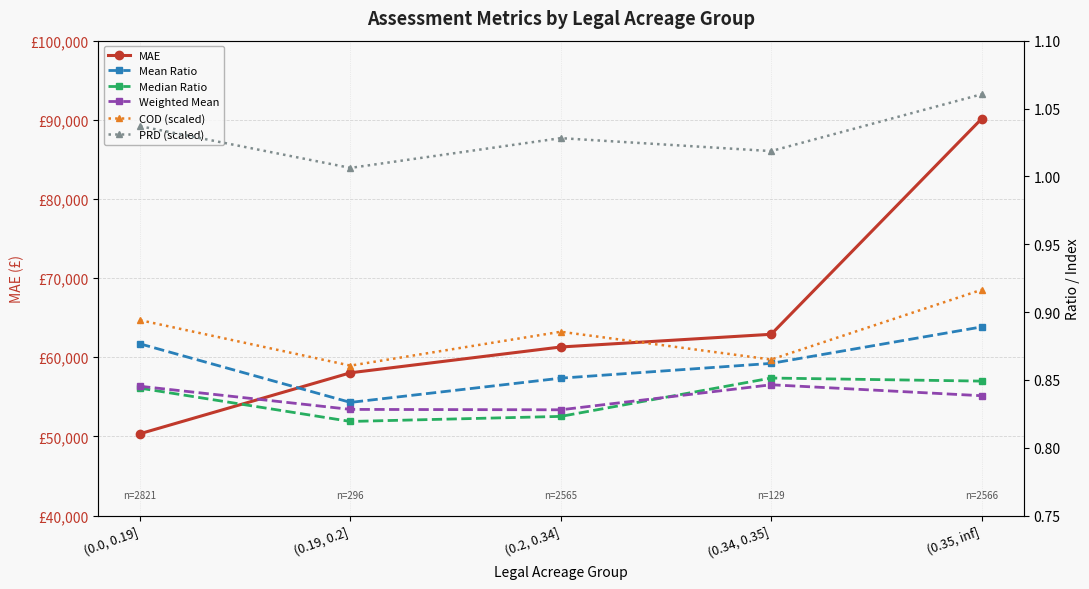

What is the label of the 2nd point from the left?

(0.19, 0.2]